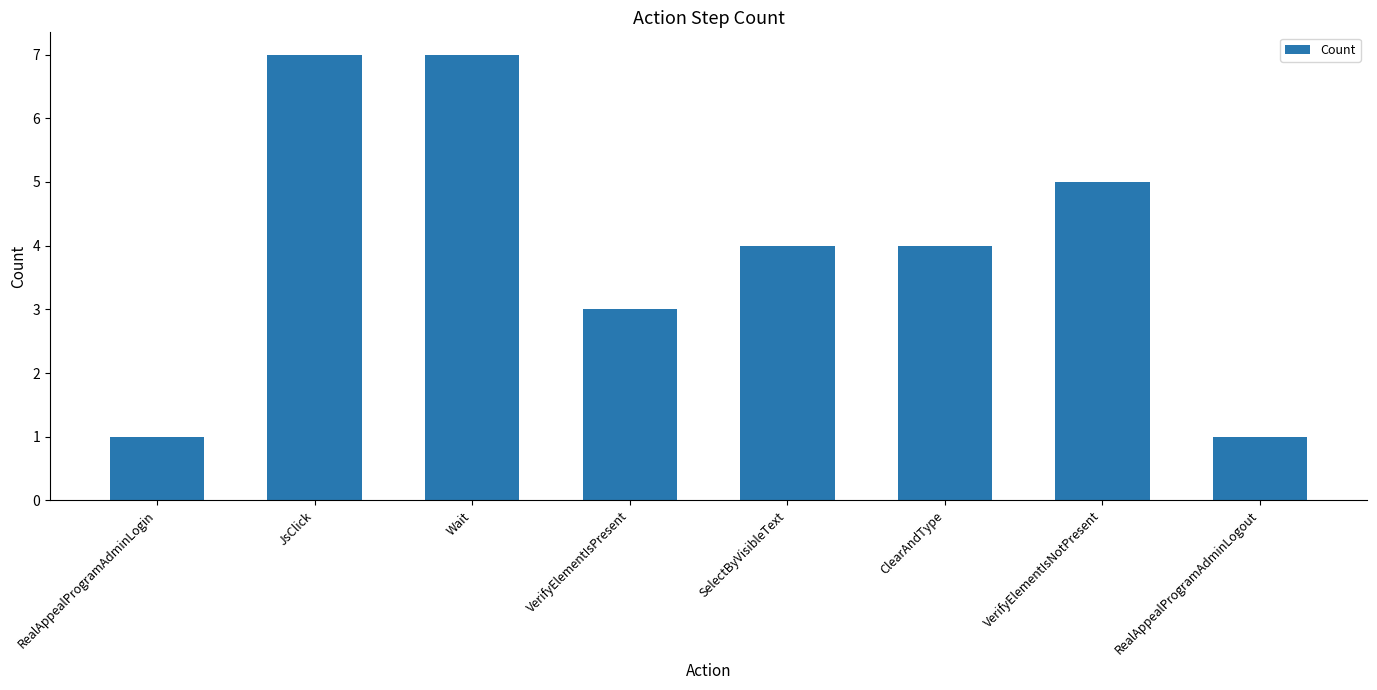

Reading left to right, extract all data points from this chart.

RealAppealProgramAdminLogin=1	JsClick=7	Wait=7	VerifyElementIsPresent=3	SelectByVisibleText=4	ClearAndType=4	VerifyElementIsNotPresent=5	RealAppealProgramAdminLogout=1